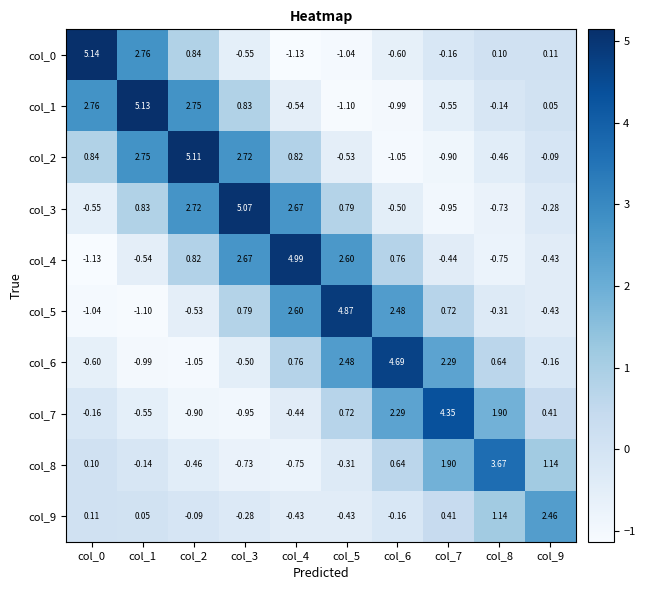

How many distinct data groups are displayed?

10